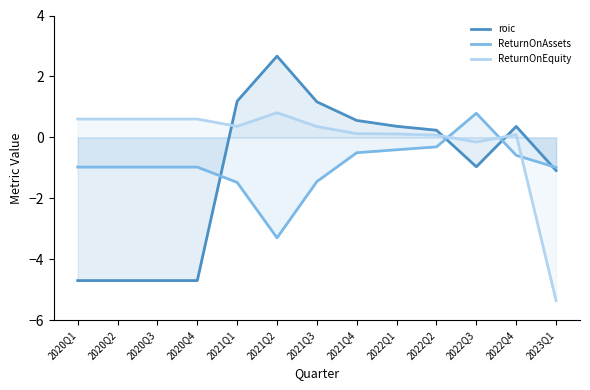

How many interior local valleys does the ReturnOnAssets series have?

1